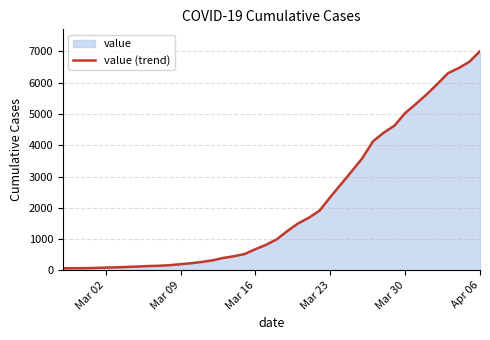

What is the difference between the maximum and minimum values?

6942